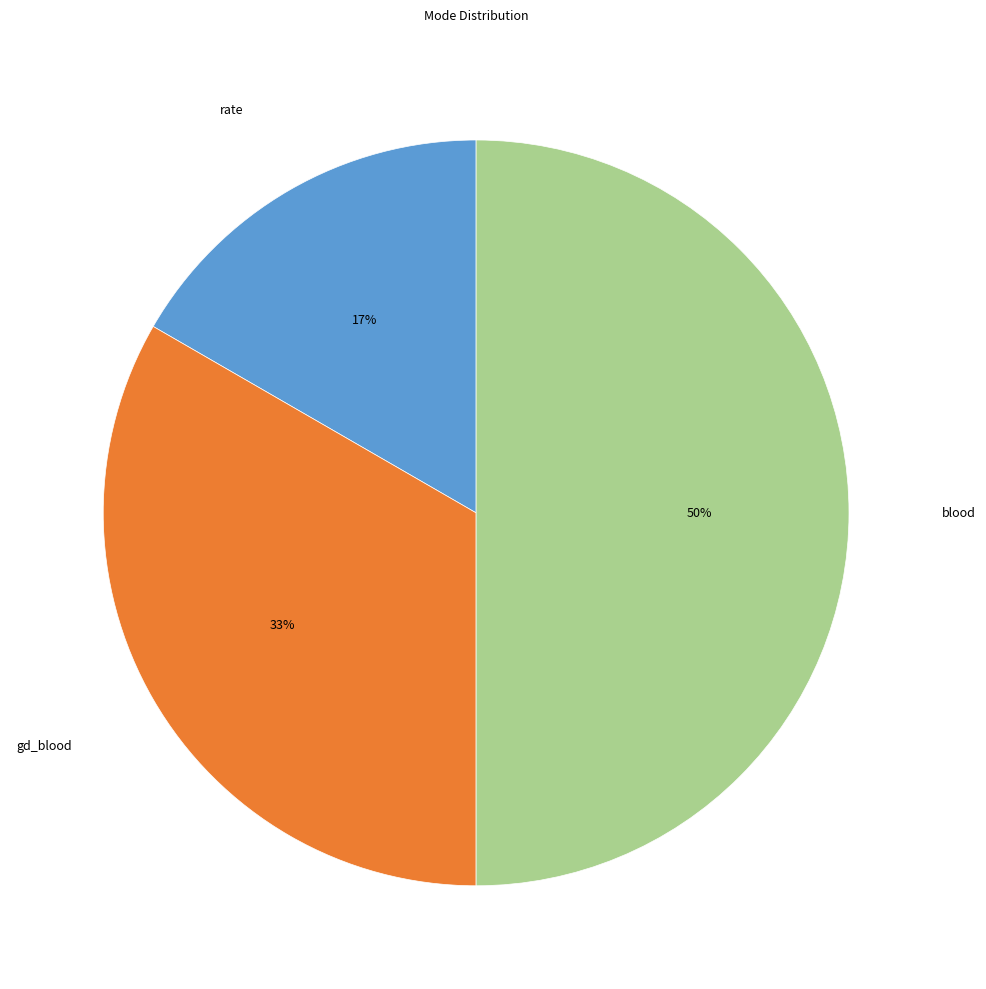

To the nearest percent, what is the difference between the largest and smallest slice percentages?

33%